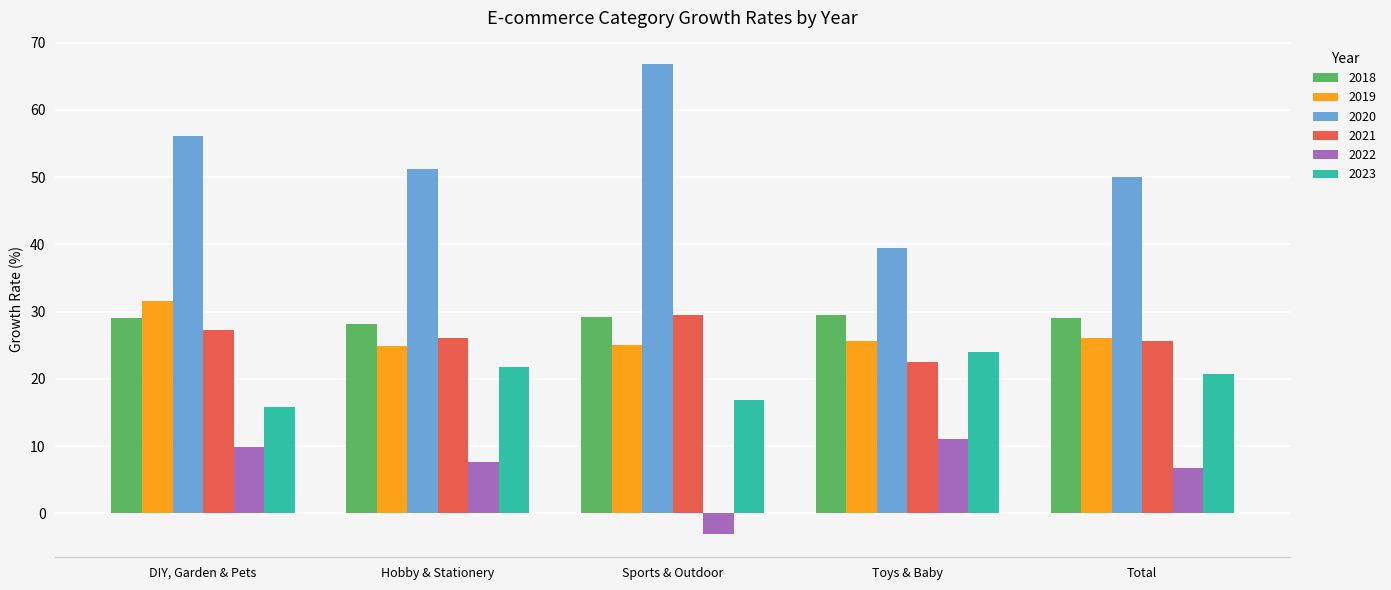

List the labels in order of 2022 value, largest first.

Toys & Baby, DIY, Garden & Pets, Hobby & Stationery, Total, Sports & Outdoor